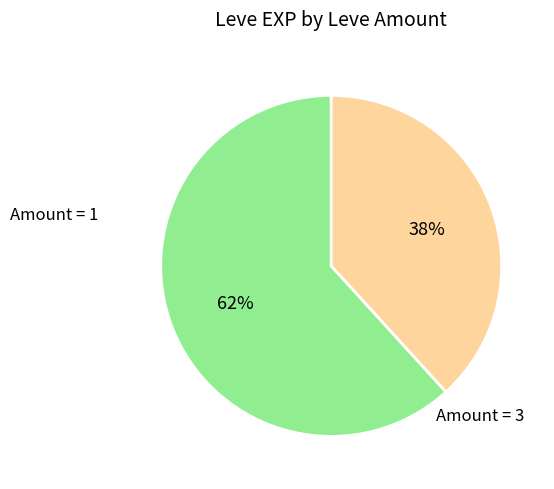

Does any single category account for the majority?

Yes